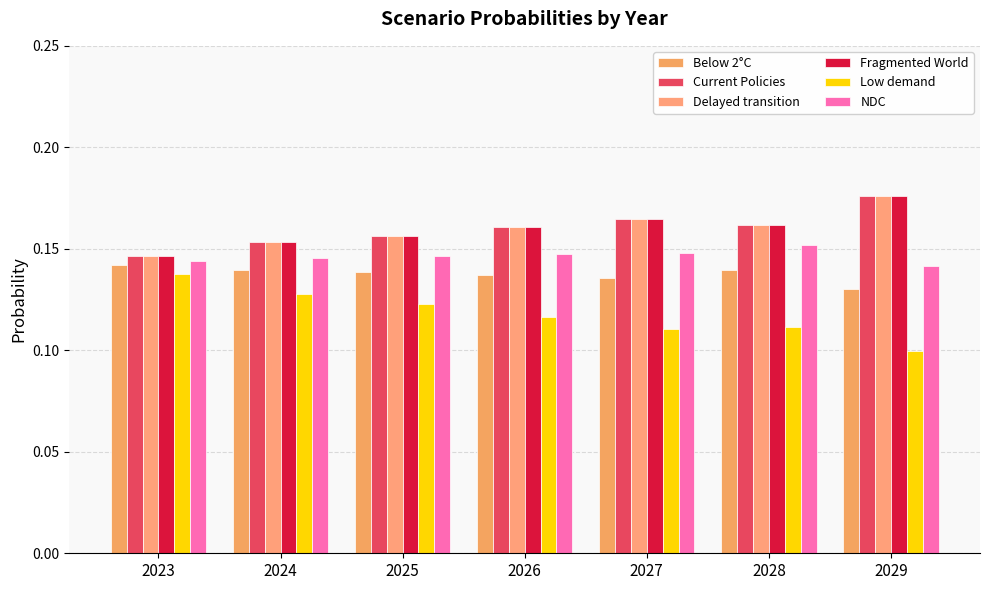

Are the bars horizontal?

No